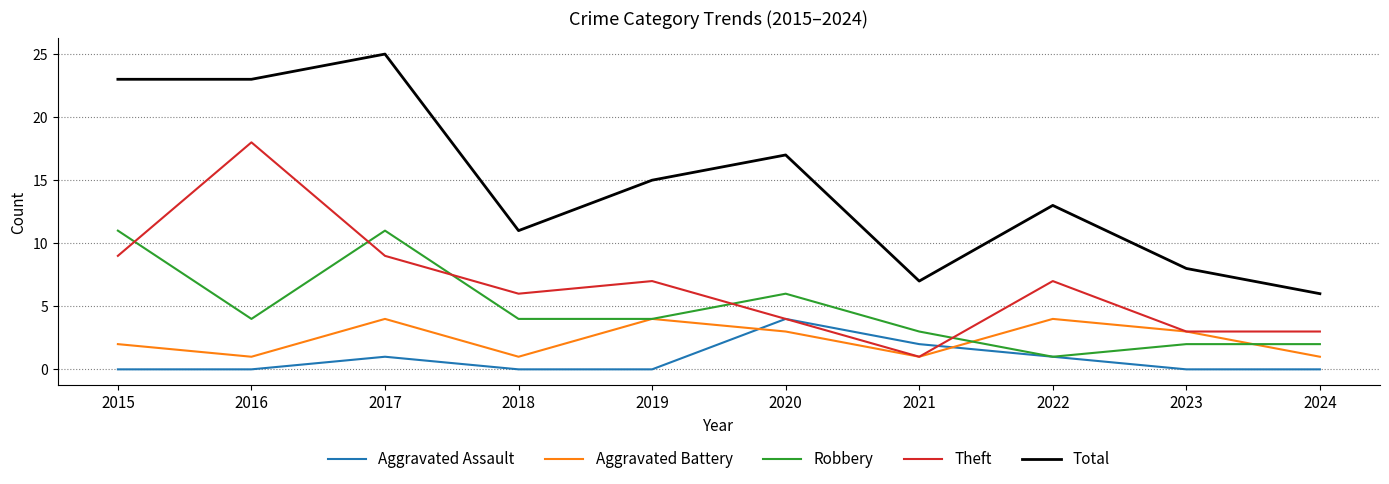

The Aggravated Battery series shows 5 at 2017. True or false?

False